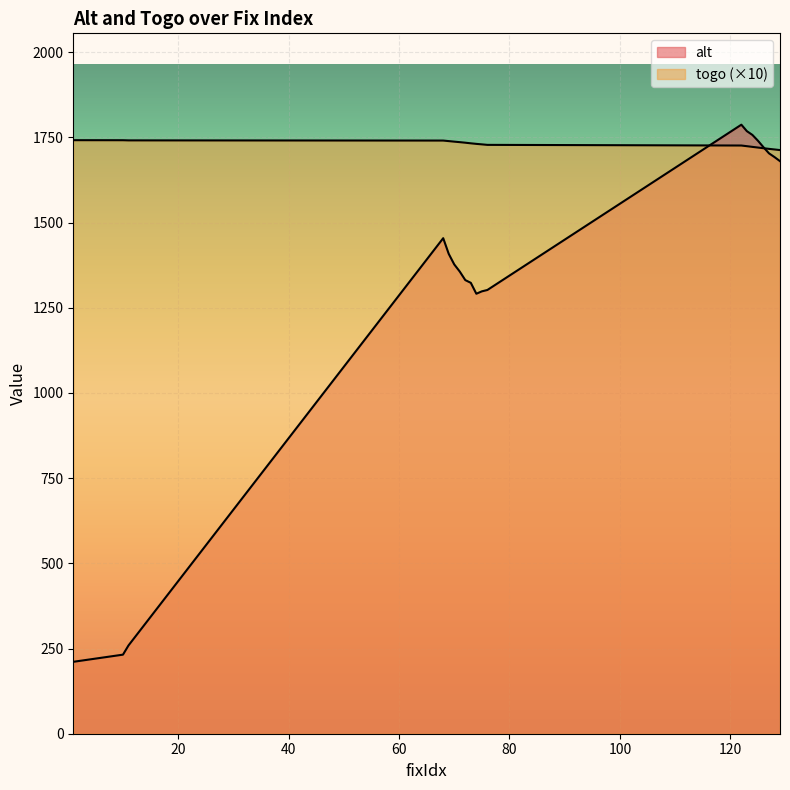

The value of togo at 129 is 2497.0. True or false?

False